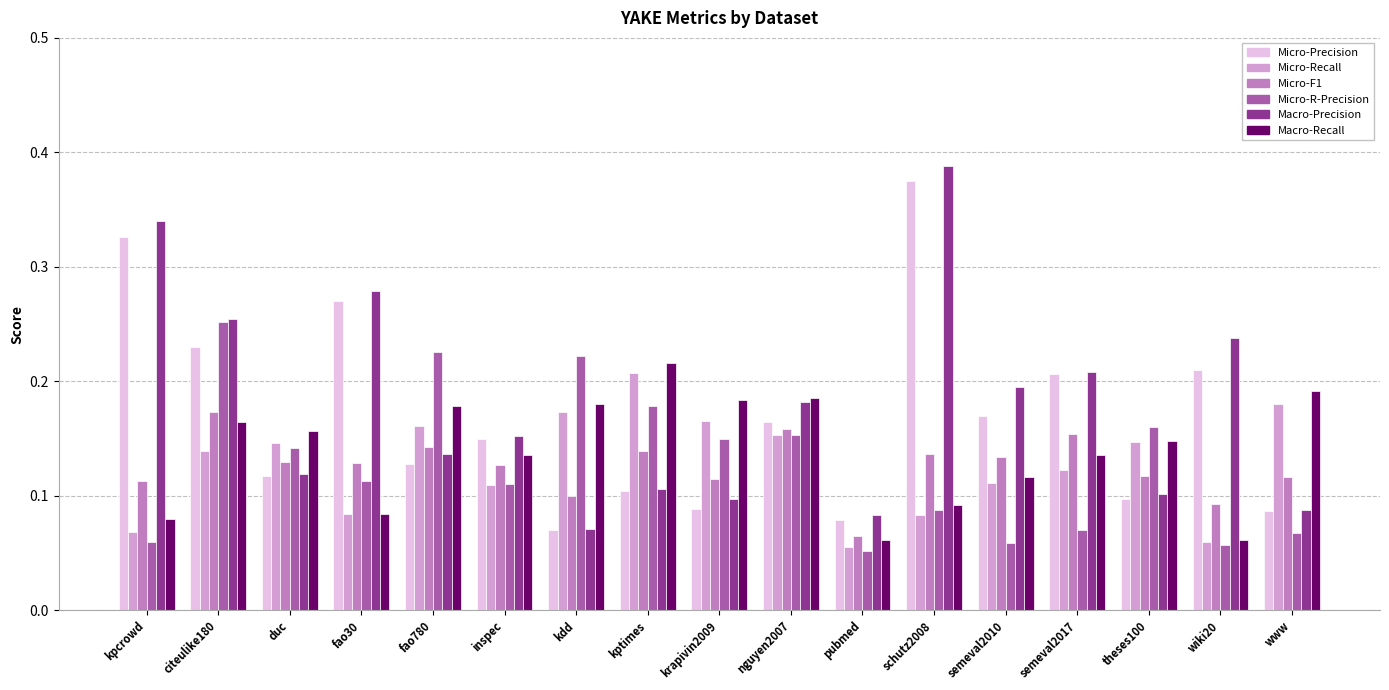

What is the sum of all Micro-R-Precision values?

2.2